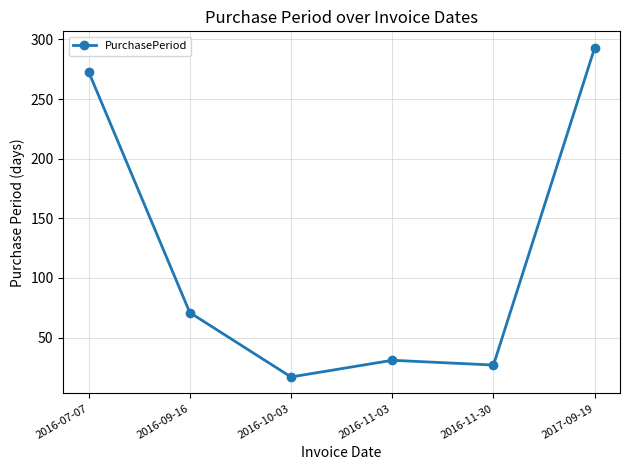

What is the sum of all values?

712